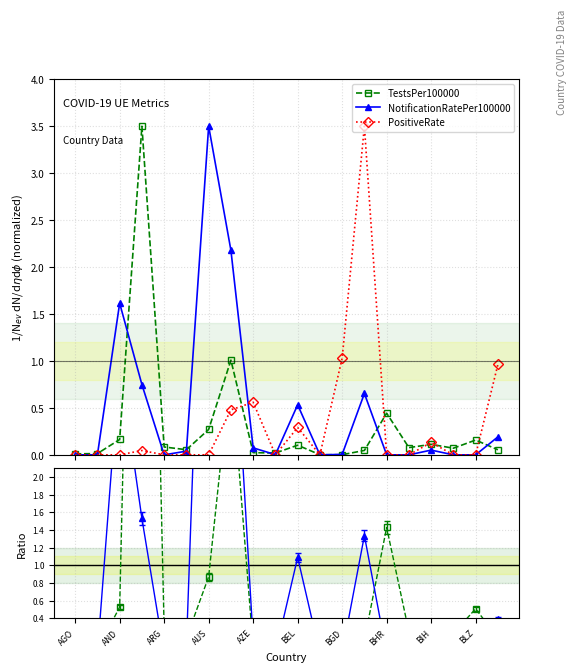

At how many categories does at least one series exceed 2?

4